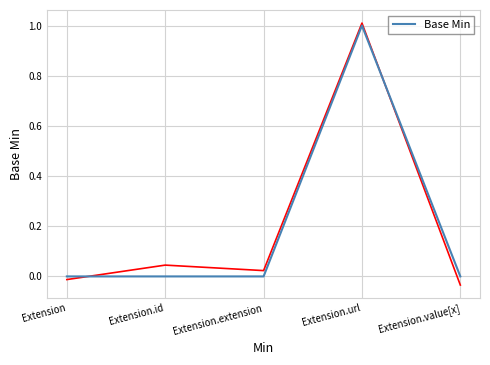

What is the label of the 1st point from the right?

Extension.value[x]